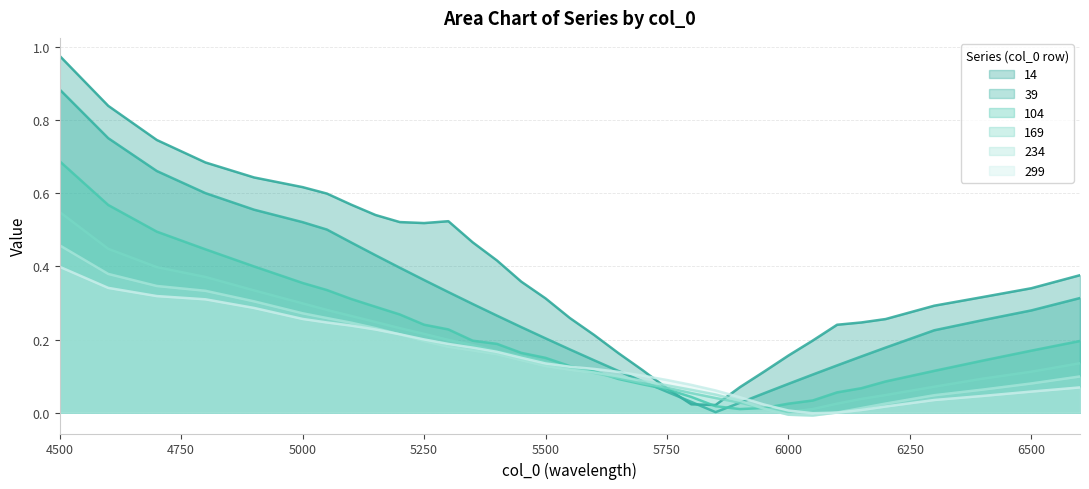

Reading left to right, list all the values displayed in this chart.

14: 1.0	0.8	0.7	0.7	0.6	0.6	0.6	0.6	0.5	0.5	0.5	0.5	0.5	0.4	0.4	0.3	0.3	0.2	0.2	0.1	0.1	0.0	0.0	0.1	0.1	0.2	0.2	0.2	0.2	0.3	0.3	0.3	0.3	0.4
39: 0.9	0.8	0.7	0.6	0.6	0.5	0.5	0.5	0.4	0.4	0.4	0.3	0.3	0.3	0.2	0.2	0.2	0.1	0.1	0.1	0.1	0.0	0.0	0.0	0.1	0.1	0.1	0.1	0.2	0.2	0.2	0.3	0.3	0.3
104: 0.7	0.6	0.5	0.4	0.4	0.4	0.3	0.3	0.3	0.3	0.2	0.2	0.2	0.2	0.2	0.1	0.1	0.1	0.1	0.1	0.1	0.0	0.0	0.0	0.0	0.0	0.0	0.1	0.1	0.1	0.1	0.1	0.2	0.2
169: 0.5	0.4	0.4	0.4	0.3	0.3	0.3	0.3	0.2	0.2	0.2	0.2	0.2	0.2	0.2	0.1	0.1	0.1	0.1	0.1	0.1	0.1	0.0	0.0	0.0	0.0	0.0	0.0	0.0	0.0	0.1	0.1	0.1	0.1
234: 0.5	0.4	0.3	0.3	0.3	0.3	0.3	0.2	0.2	0.2	0.2	0.2	0.2	0.2	0.1	0.1	0.1	0.1	0.1	0.1	0.1	0.1	0.0	0.0	0.0	-0.0	-0.0	0.0	0.0	0.0	0.0	0.1	0.1	0.1
299: 0.4	0.3	0.3	0.3	0.3	0.3	0.2	0.2	0.2	0.2	0.2	0.2	0.2	0.2	0.2	0.1	0.1	0.1	0.1	0.1	0.1	0.1	0.1	0.0	0.0	0.0	-0.0	0.0	0.0	0.0	0.0	0.0	0.1	0.1